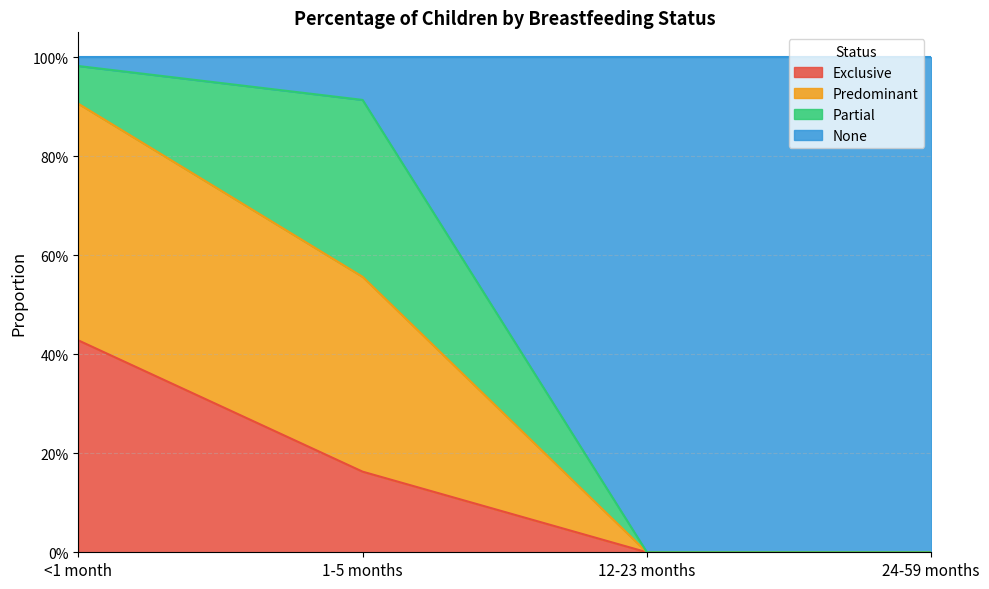

What are all the series names shown in the legend?

Exclusive, Predominant, Partial, None